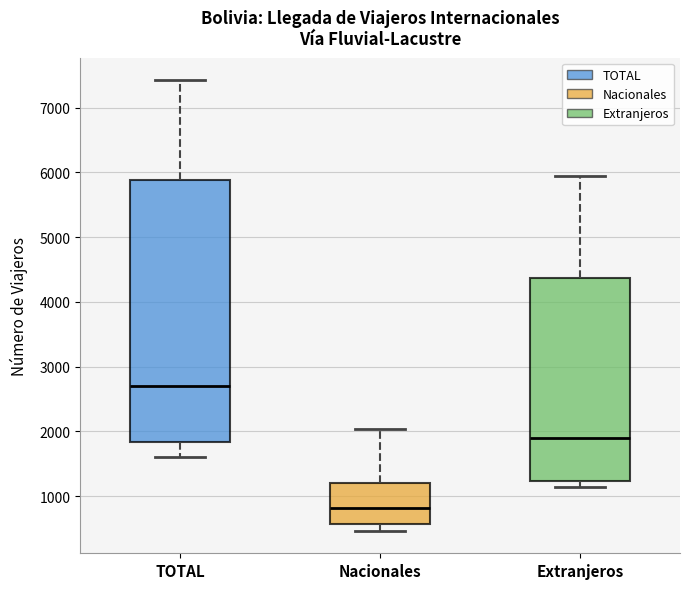

Which box's median line is the highest?

TOTAL